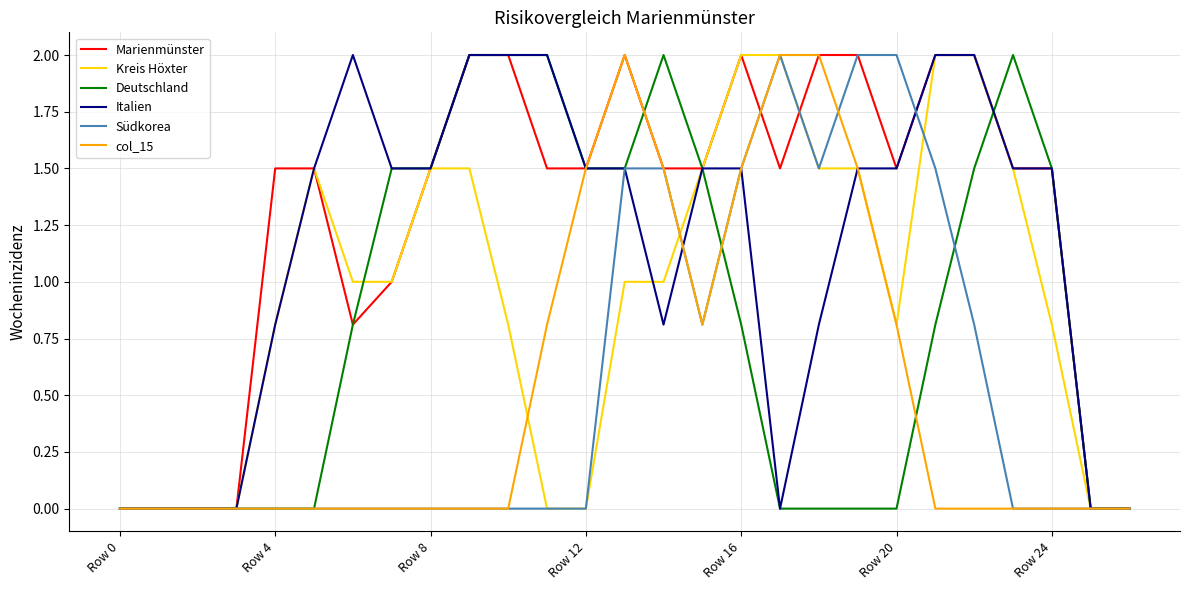

What is the highest value of the Marienmünster series?

2.0